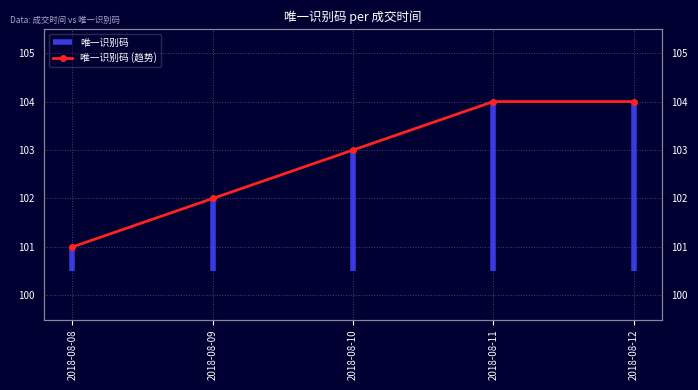

What is the difference between the values at 2018-08-09 and 2018-08-10?

1